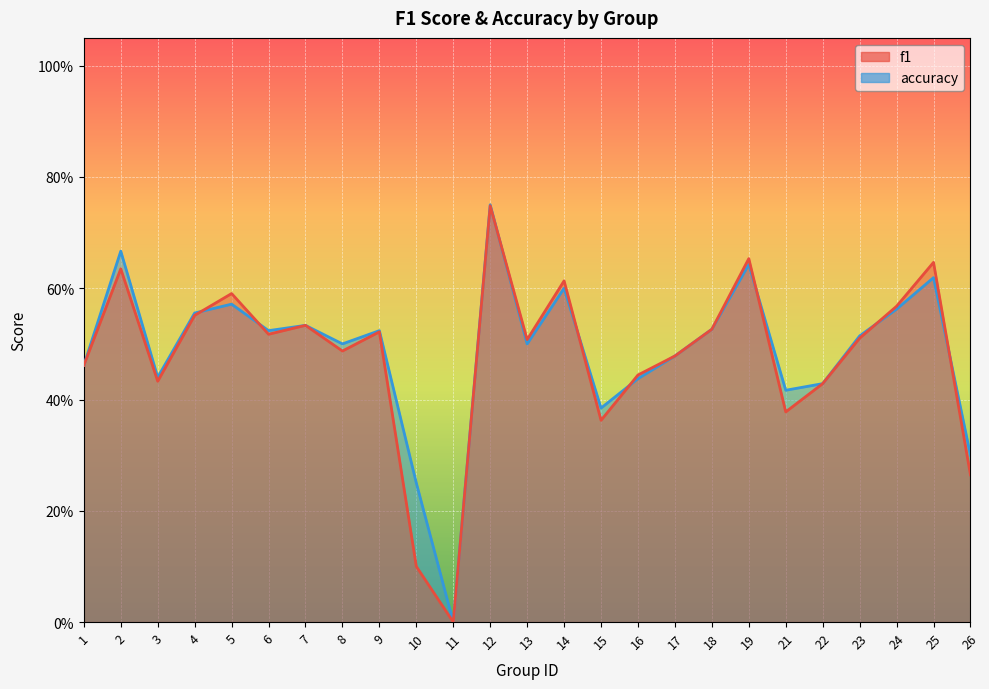

How many times do f1 and accuracy cross each other?

8